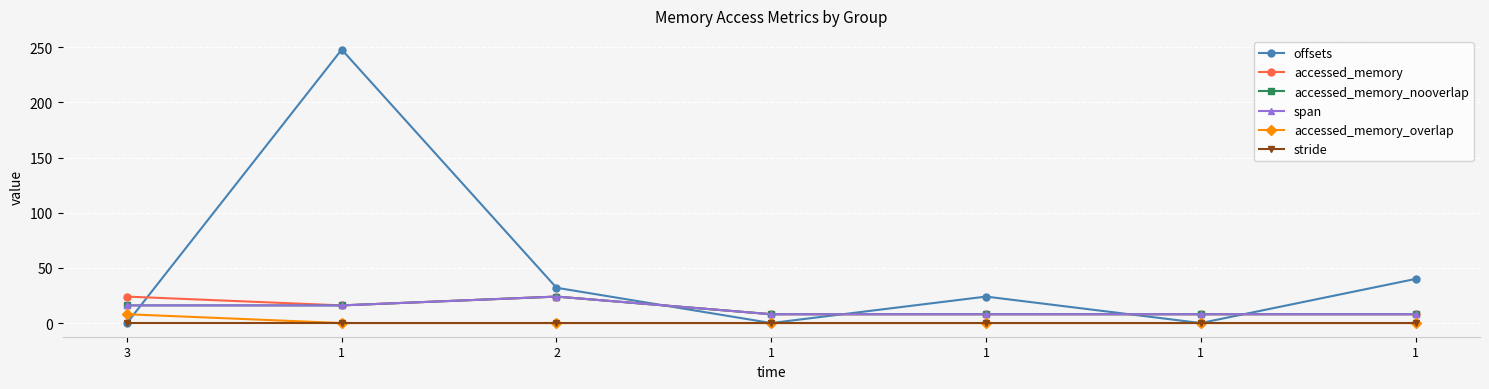

Where is the first local maximum for offsets?

1